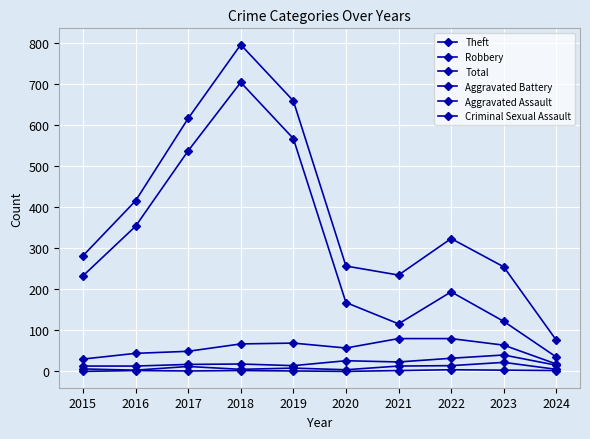

List the labels in order of Aggravated Assault value, smallest first.

2016, 2020, 2018, 2024, 2015, 2019, 2017, 2021, 2022, 2023